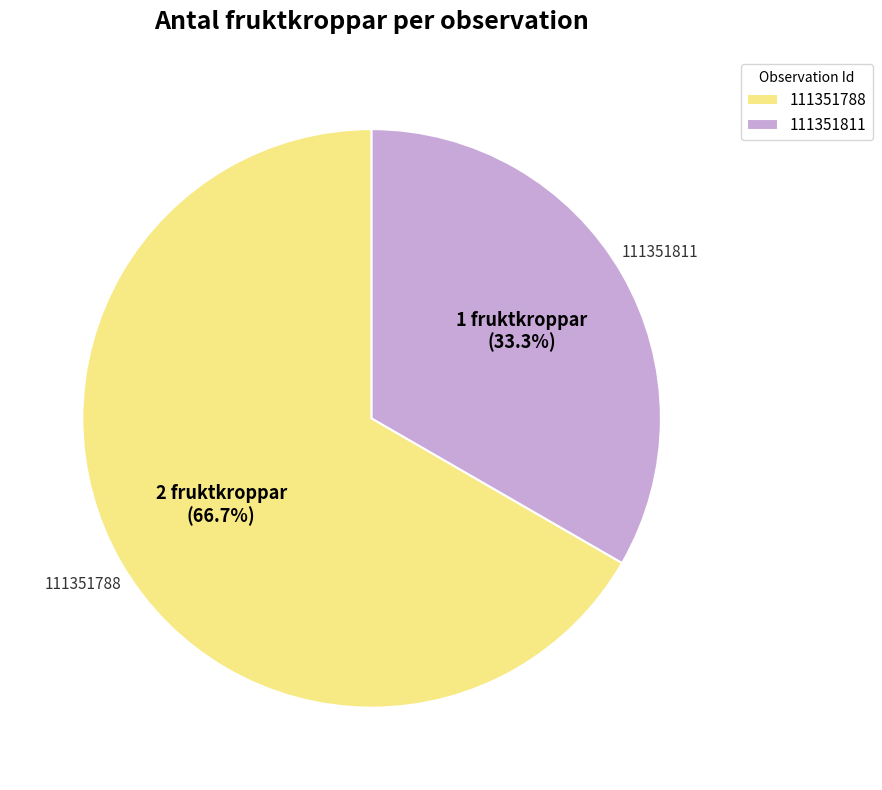

Which slice is the smallest?

111351811